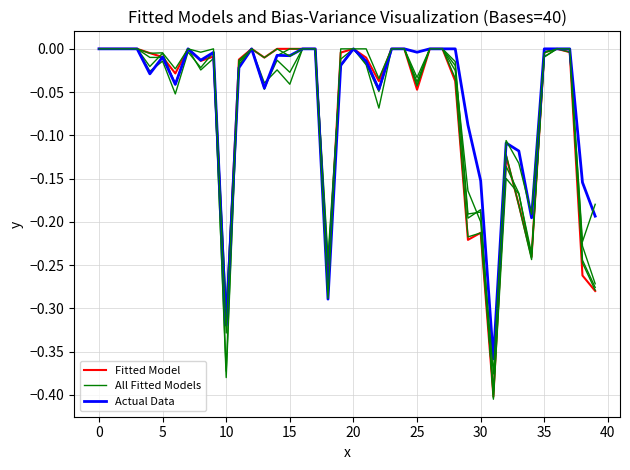

After their last crossing, which series has the higher values: All Fitted Models or Fitted Model?

All Fitted Models